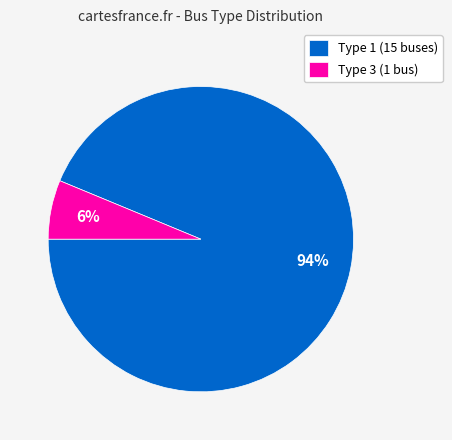

Which category has the smallest portion of the pie?

Type 3 (1 bus)